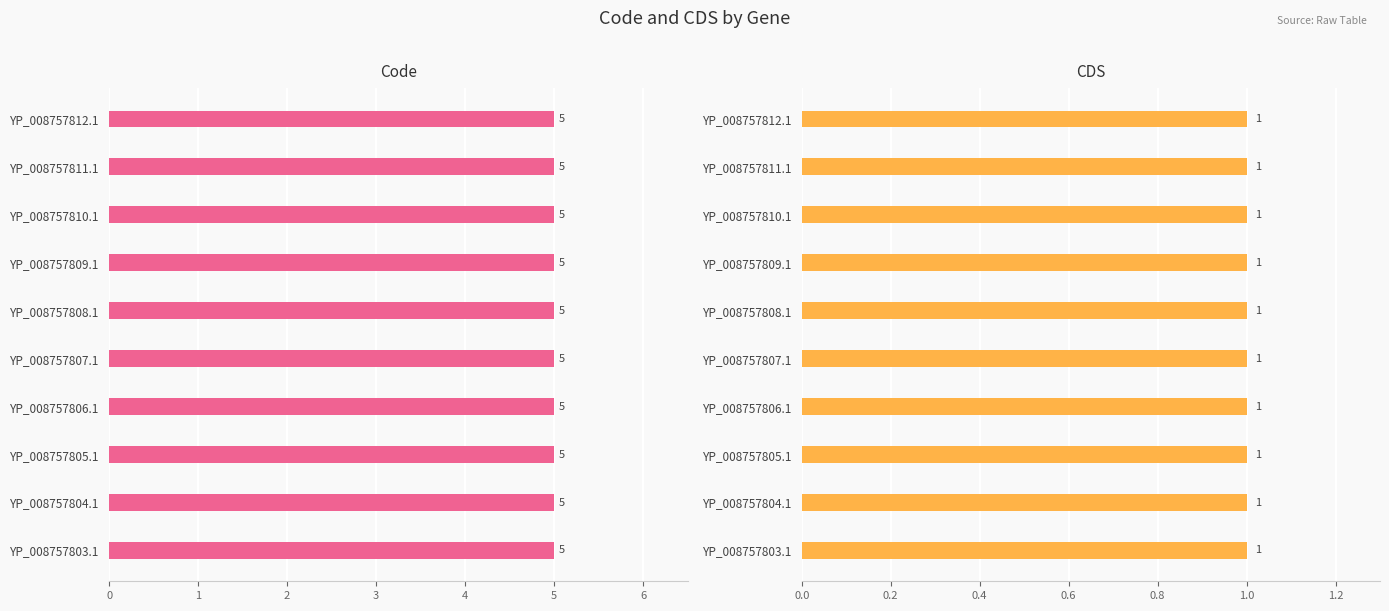

What is the label of the 7th bar from the left?

YP_008757809.1